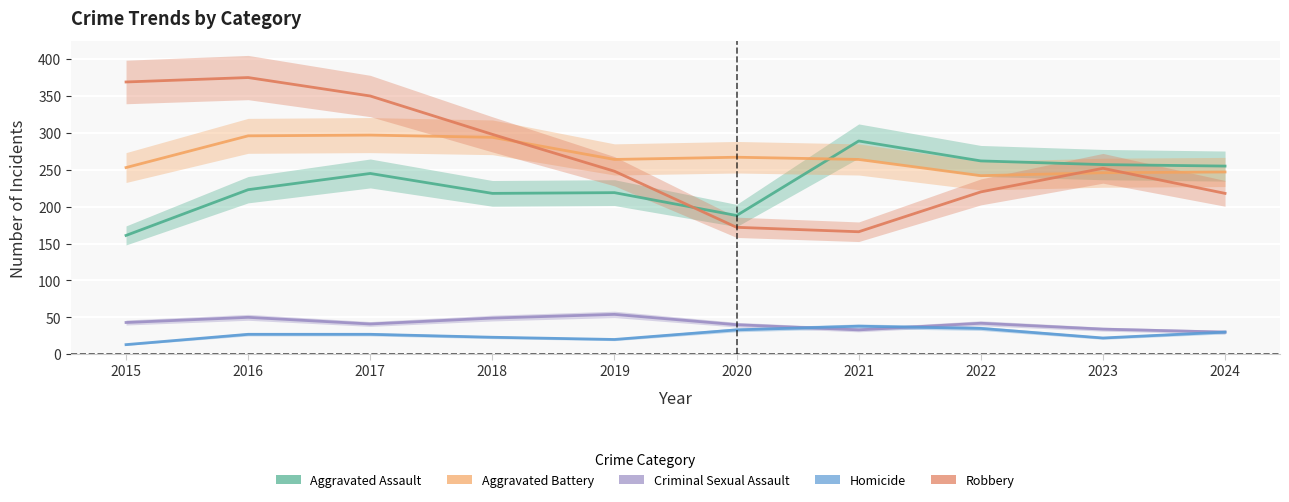

At which category is the sum across all series the highest?

2016